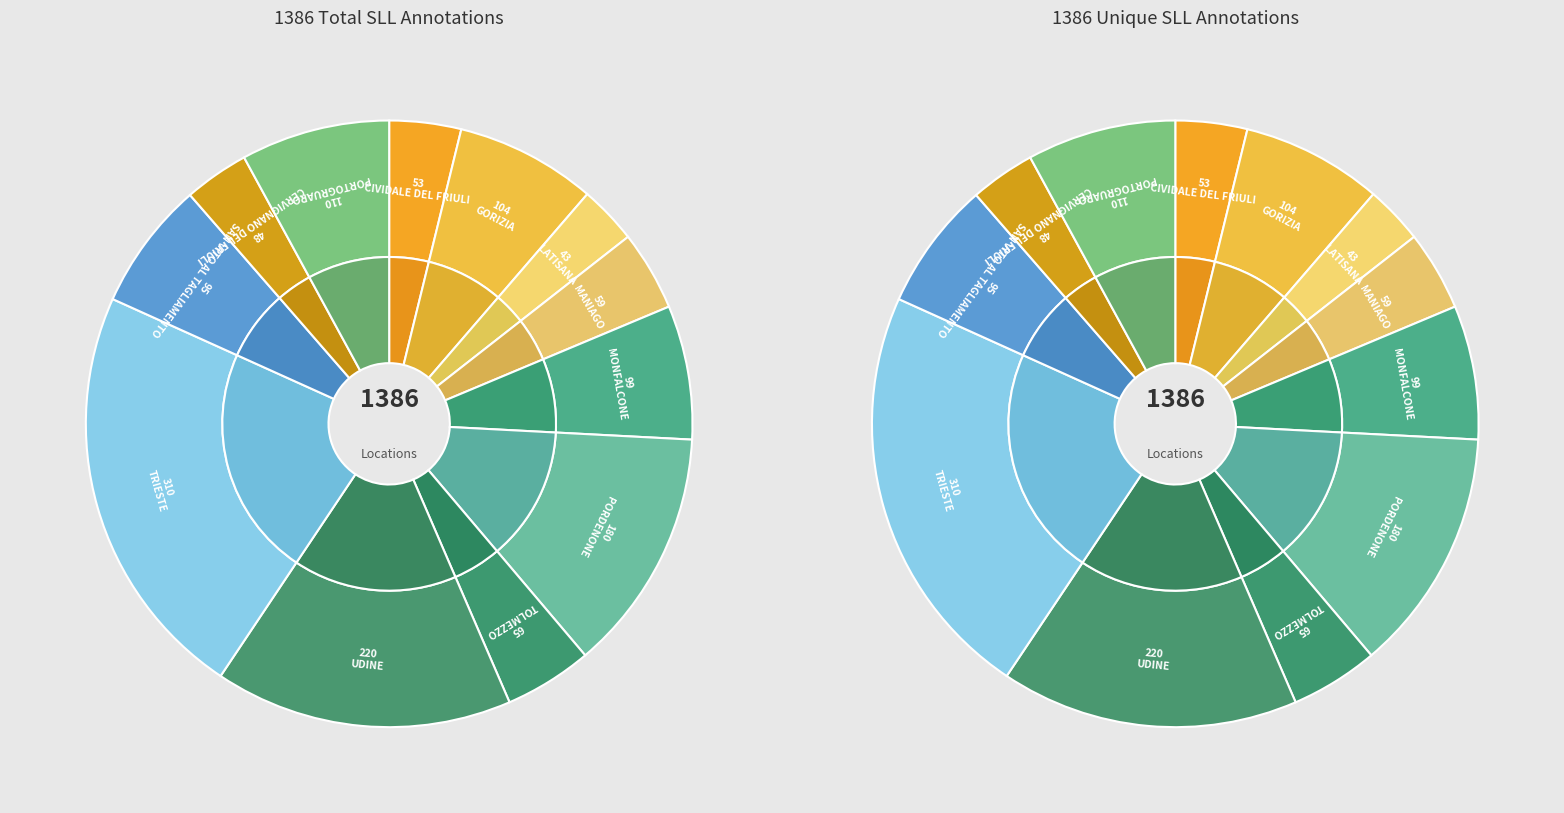

What is the ratio of the value at LATISANA to the value at MONFALCONE?

0.4